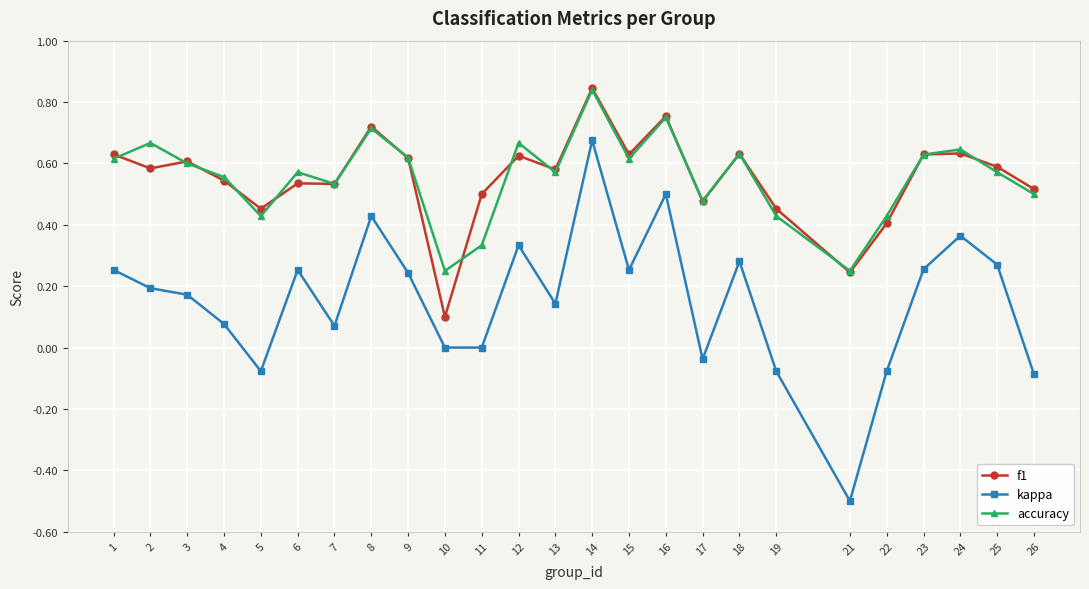

Which series changed the most between 14 and 25?

kappa